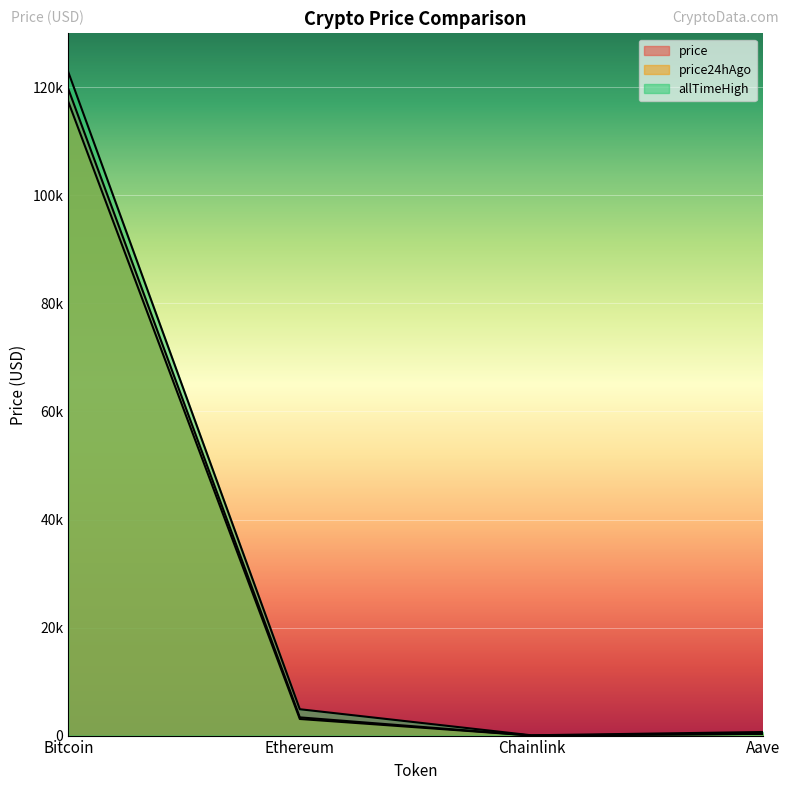

Rank the series by their average value, from lowest to highest.

price24hAgo, price, allTimeHigh